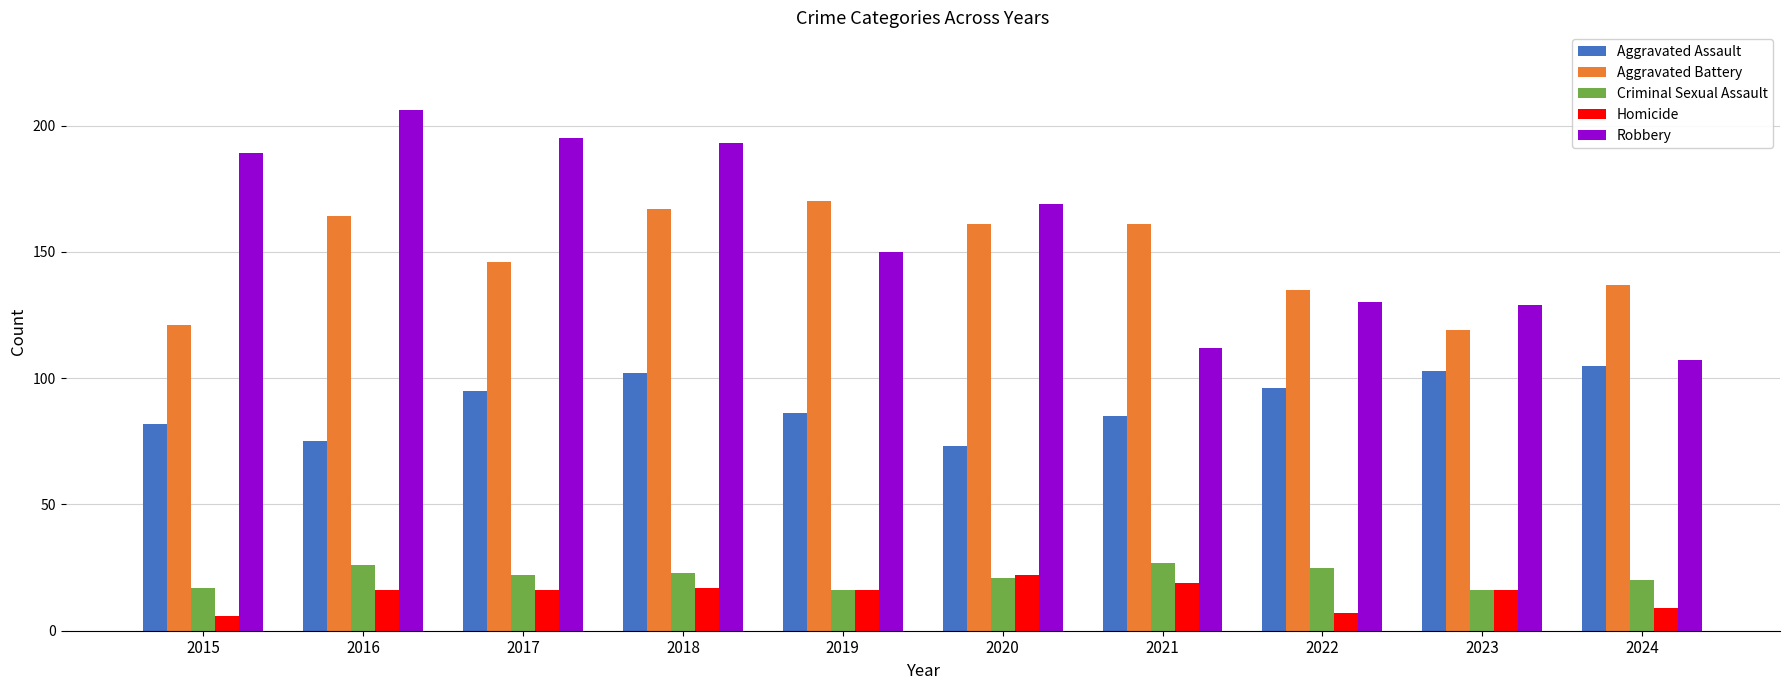

Which series has the largest range (max minus min)?

Robbery